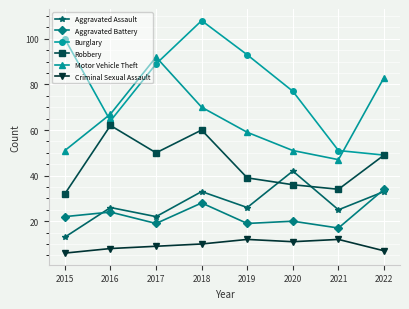

What is the approximate value of Burglary at 2017?

89